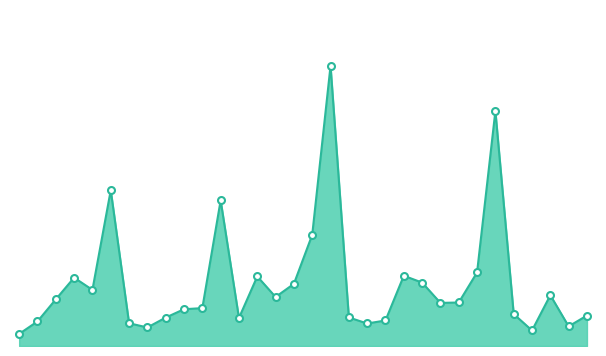

Is this an area chart (filled region under the line)?

Yes